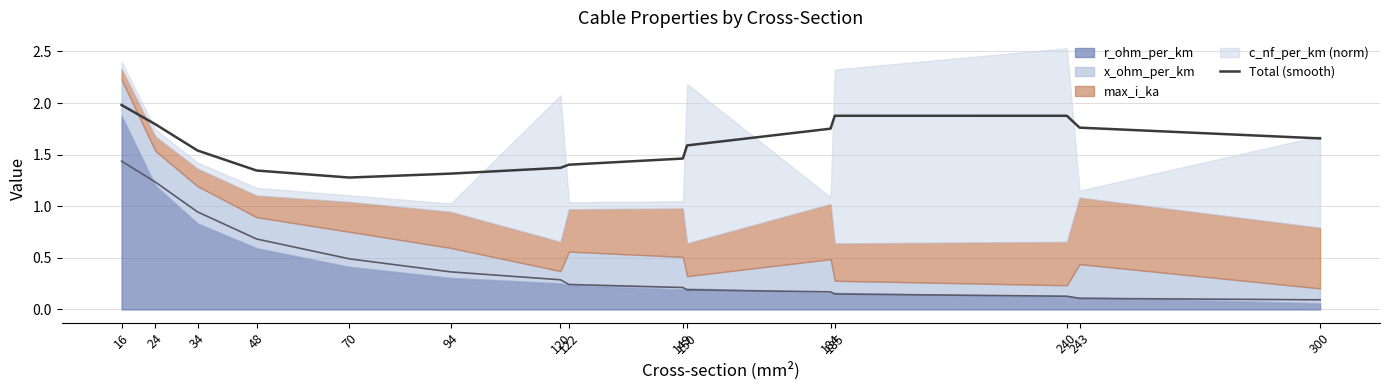

Is it true that the value at 150 is 1.6?

True